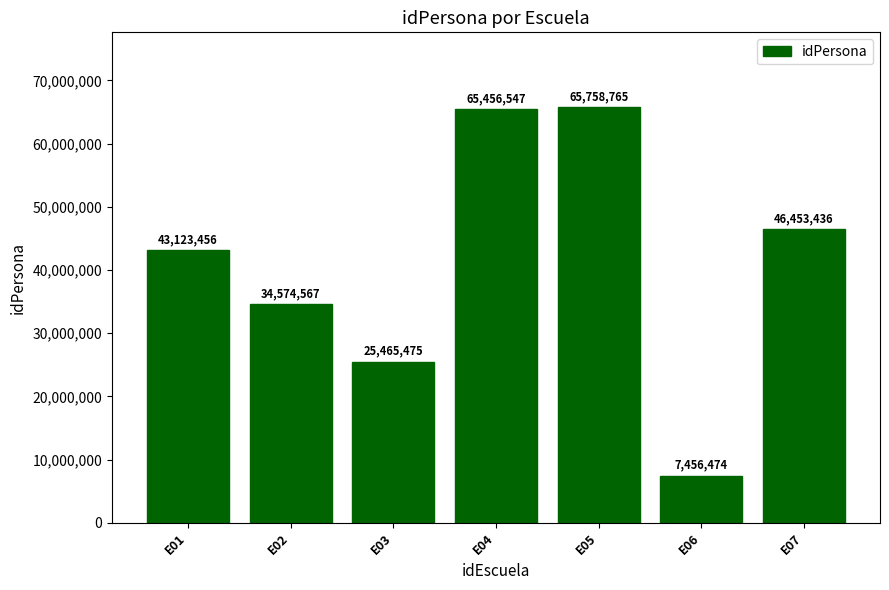

How many bars are there in total?

7